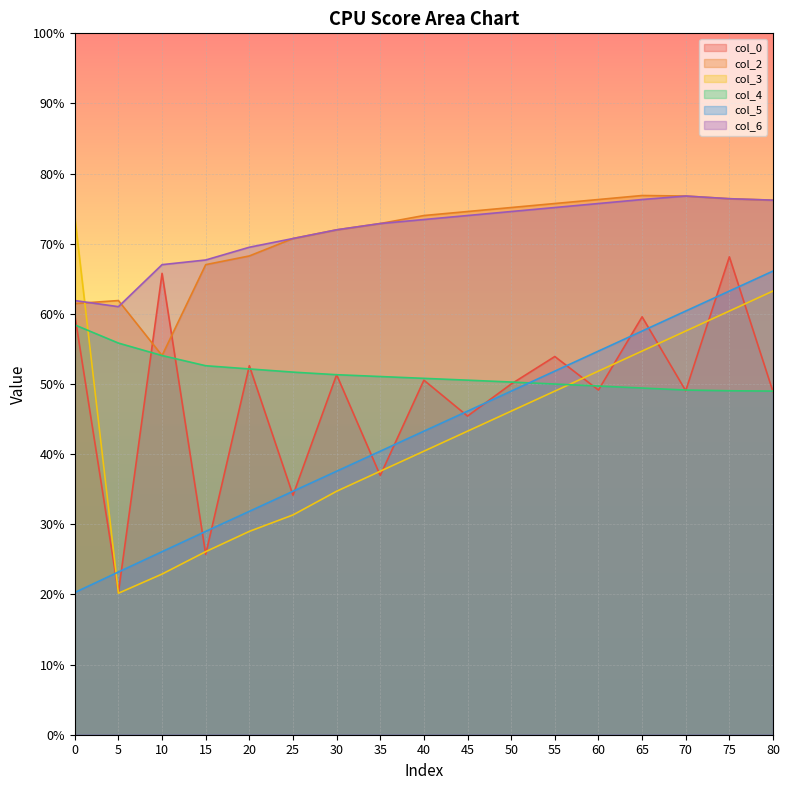

In col_2, how many points are lower than both neighbors (excluding endpoints)?

1